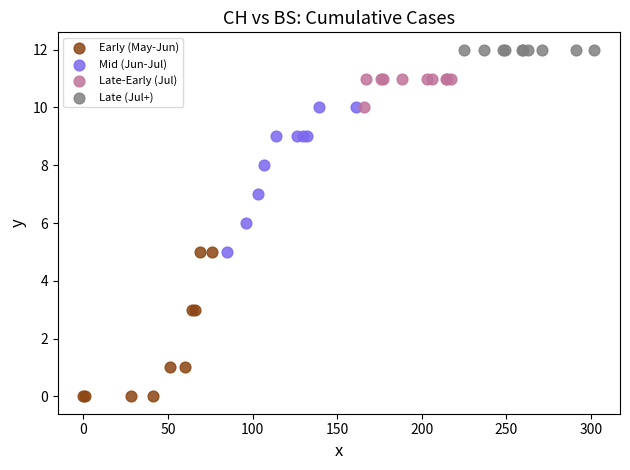

Which series contains the highest Y value?

Late (Jul+)